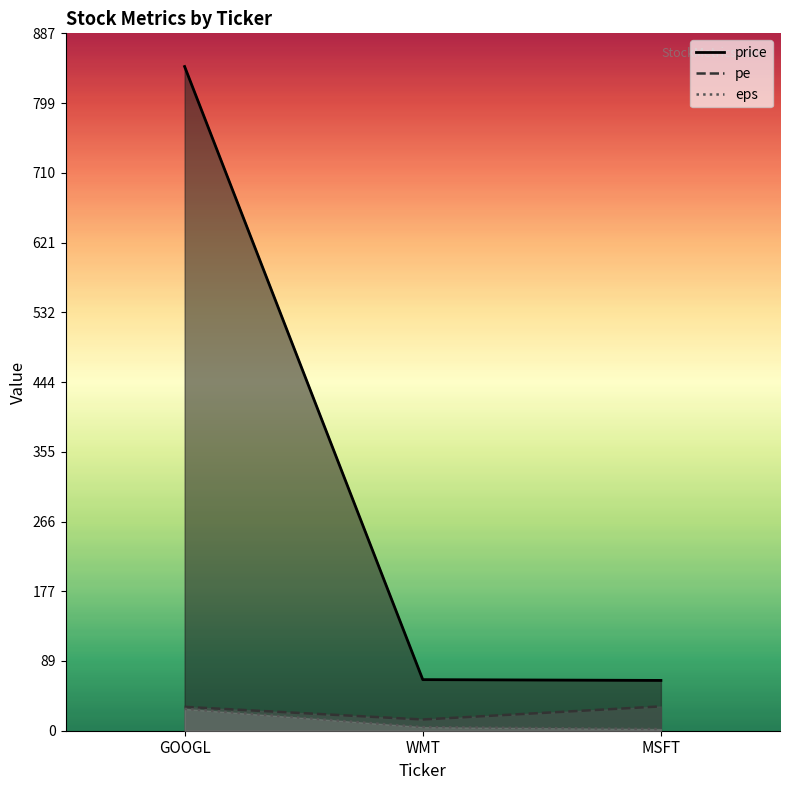

What is the spread (max minus min) of values at WMT?

60.4